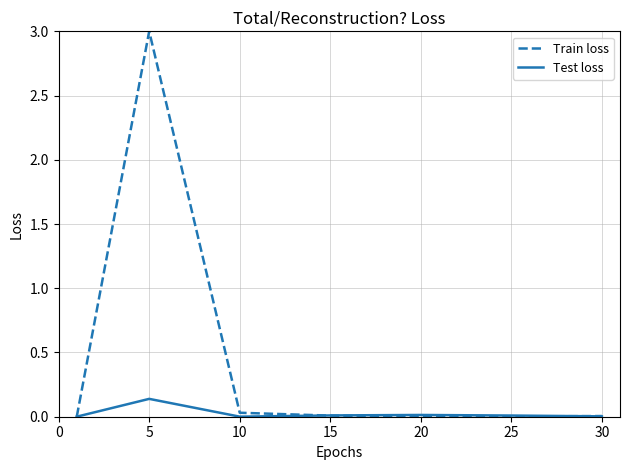

List the series in order of their peak value, lowest first.

Test loss, Train loss